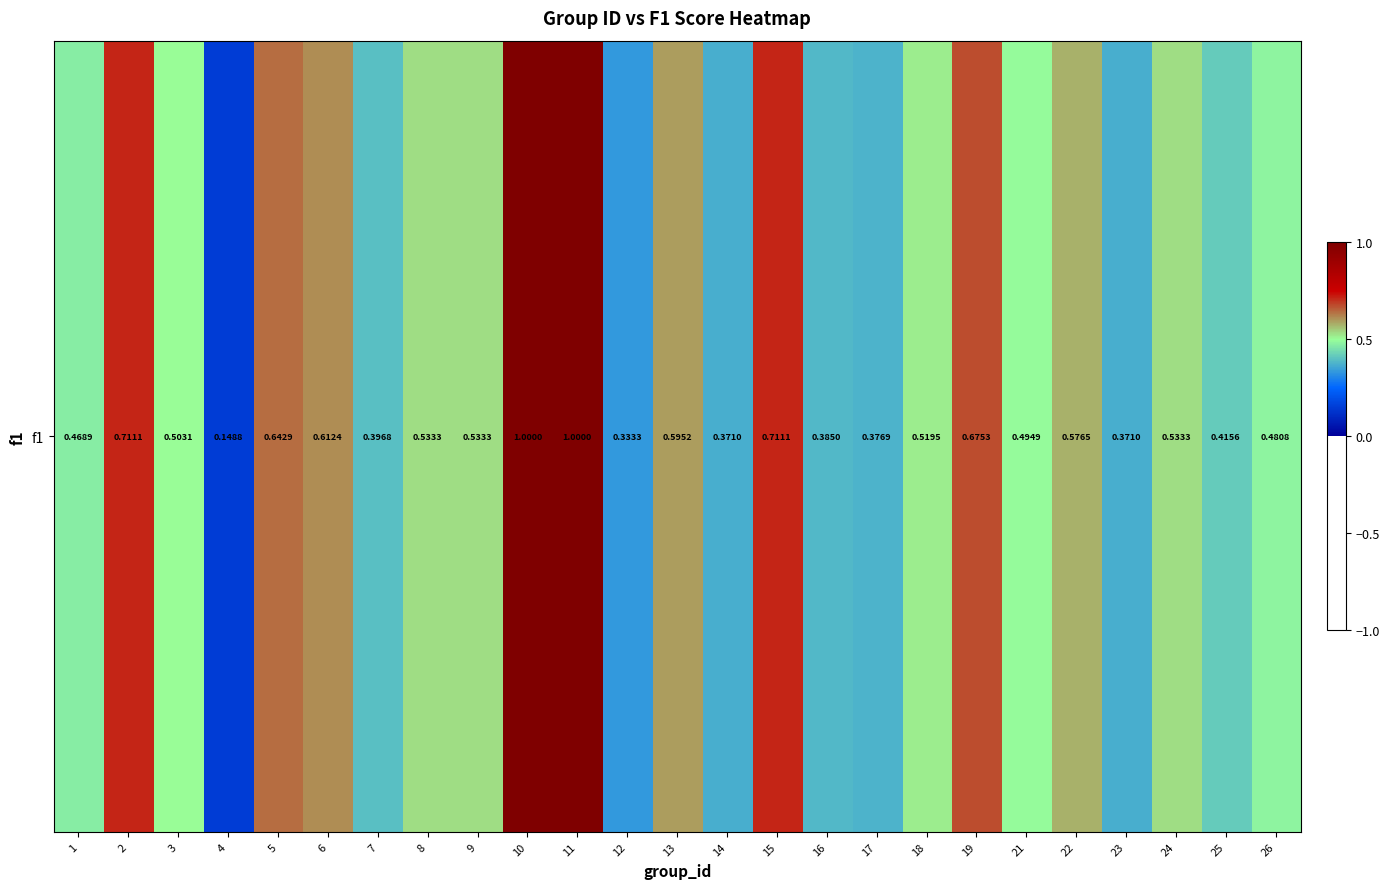

Which label corresponds to the smallest value in the chart?

4